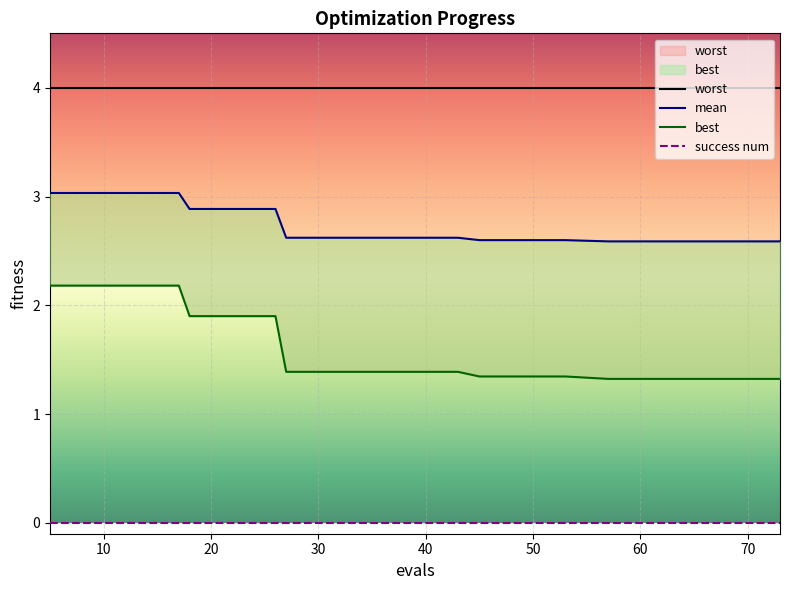

Which has a higher value, 31 or 17?

17